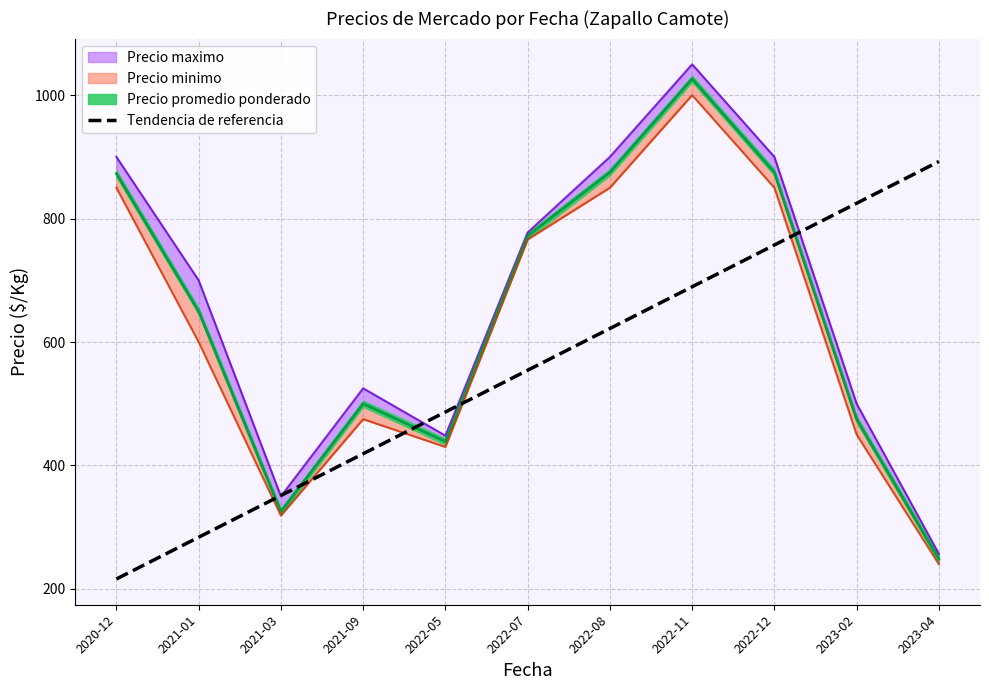

What is the minimum value for Tendencia de referencia?

216.0